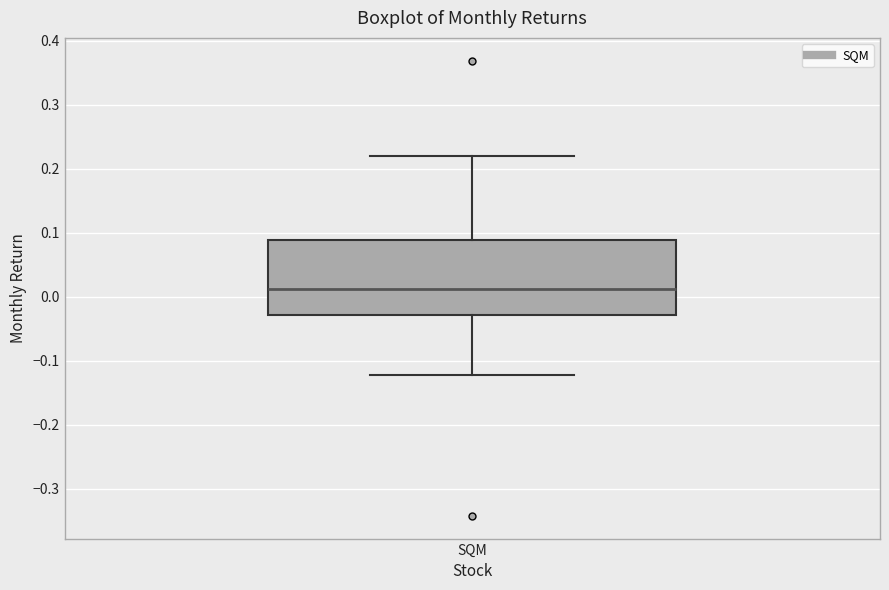

Where is the lower edge of the box for SQM on the y-axis? The values are not printed on the chart, so give them approximately, as read against the axis.

-0.03